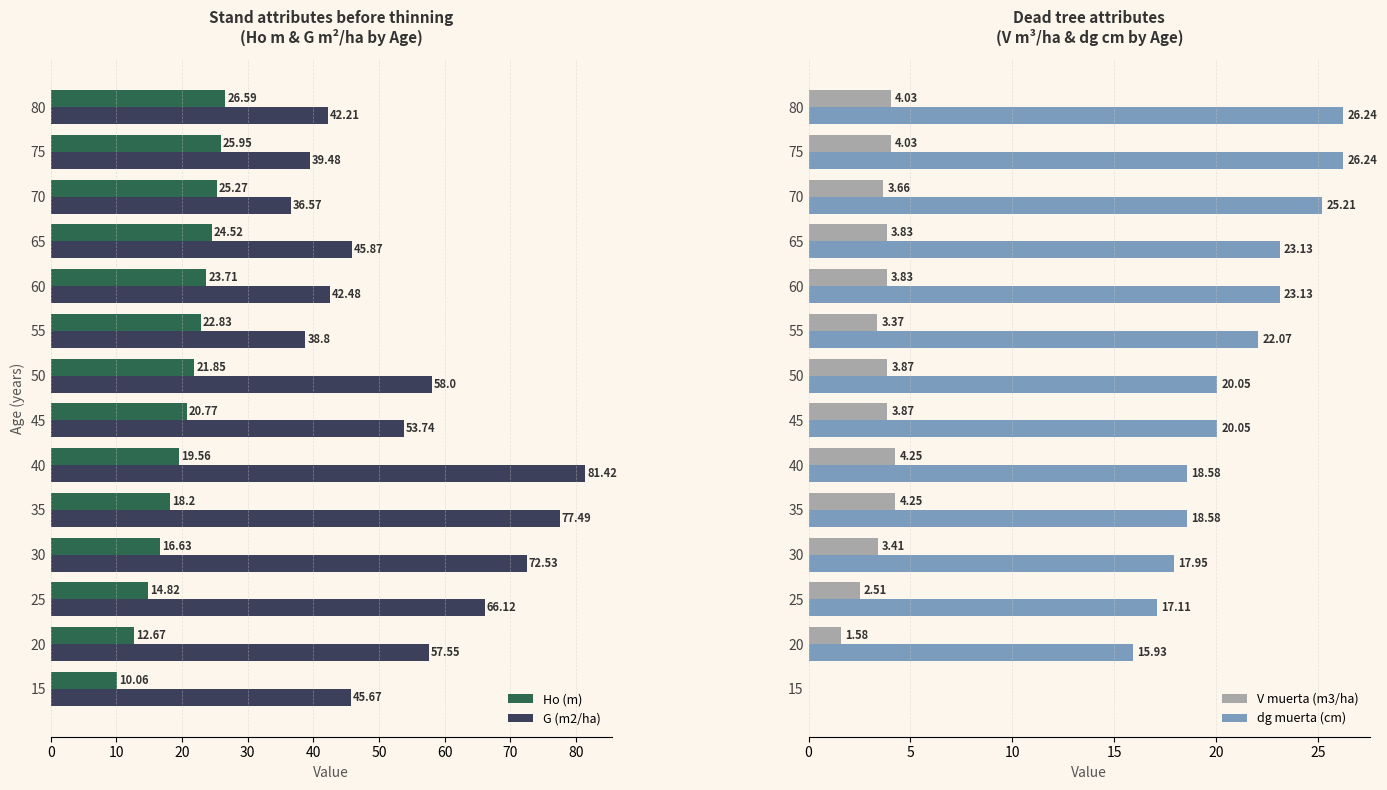

What is the difference between the second highest and second lowest values in the Ho (m) series?

13.3